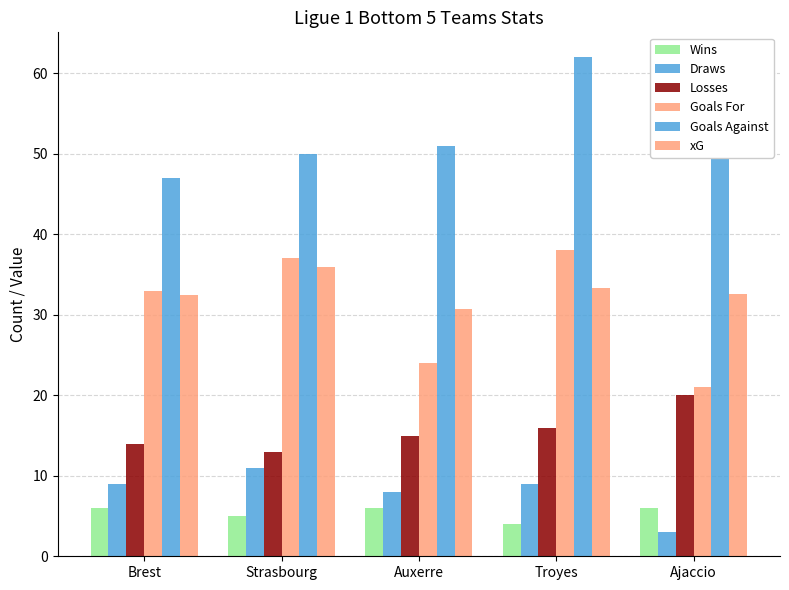

Count the number of categories in the chart.

5